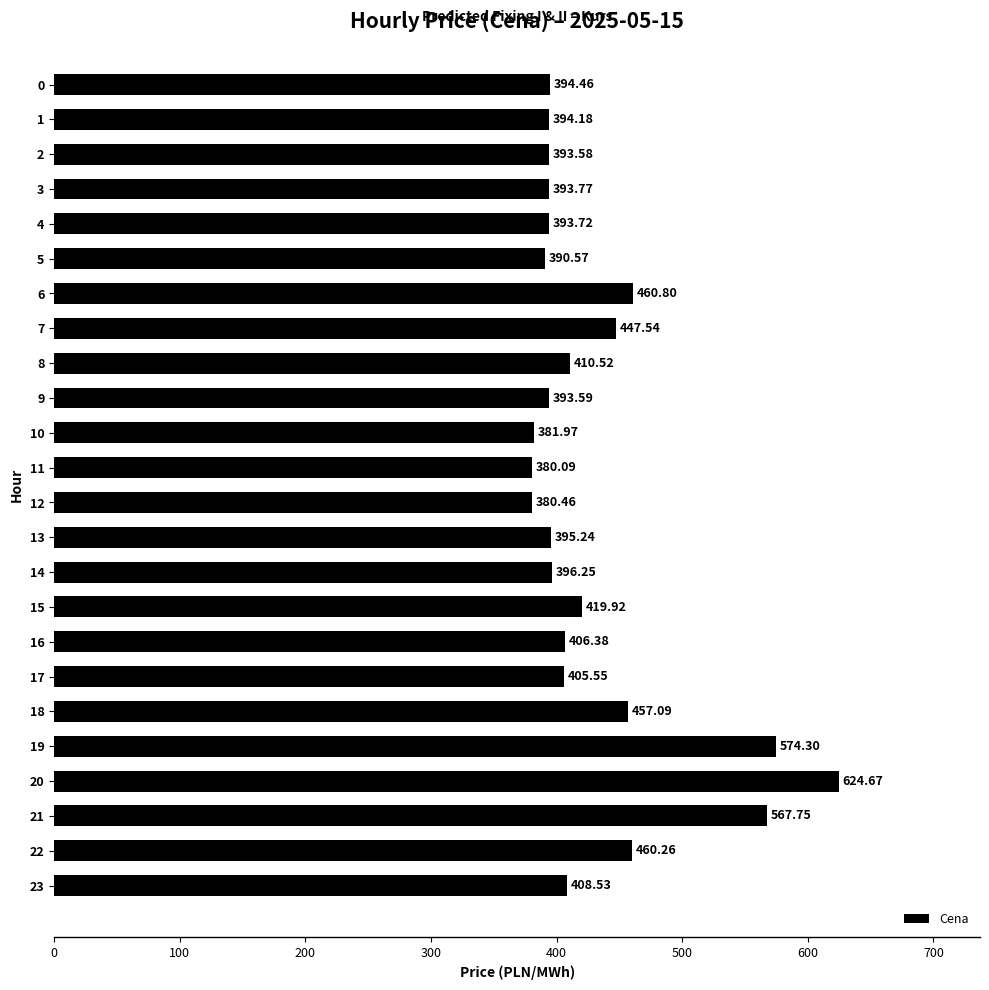

List the labels in order of value, largest first.

20, 19, 21, 6, 22, 18, 7, 15, 8, 23, 16, 17, 14, 13, 0, 1, 3, 4, 9, 2, 5, 10, 12, 11